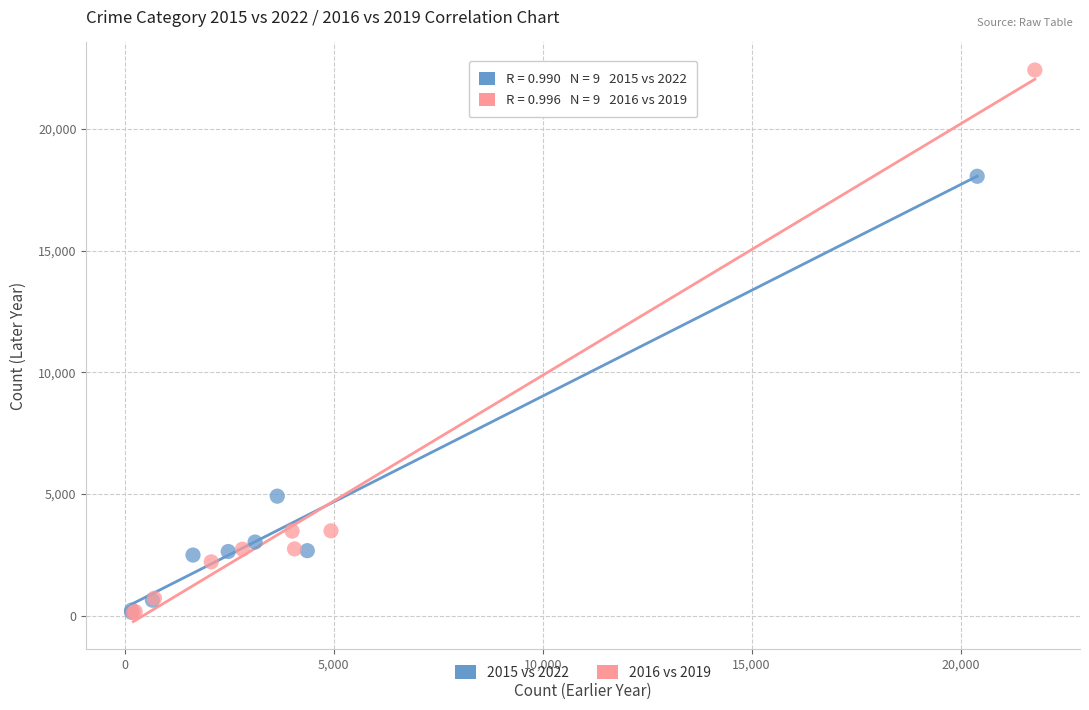

Which series reaches the maximum Y coordinate?

2016 vs 2019